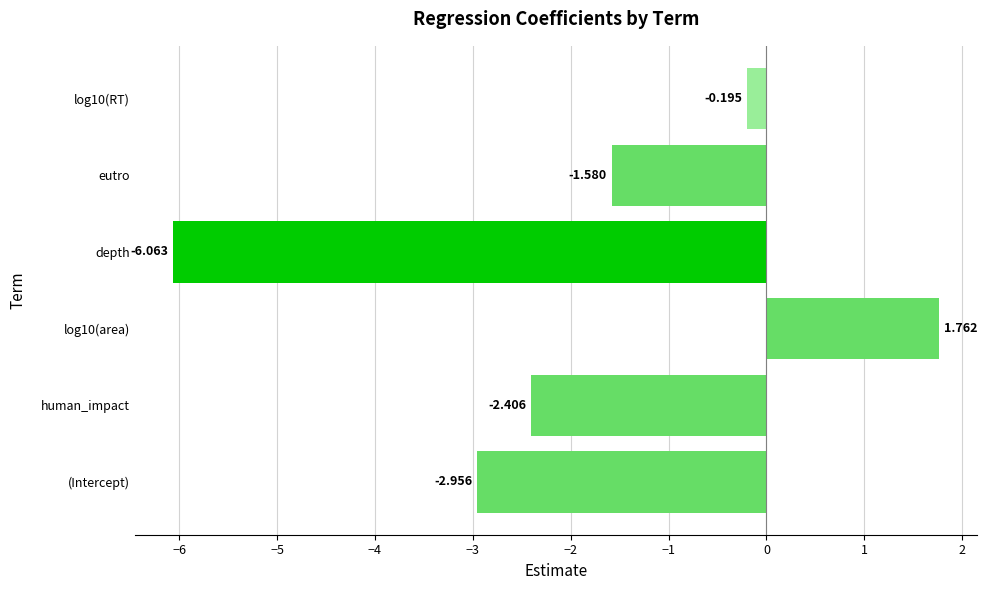

Which label corresponds to the smallest value in the chart?

depth